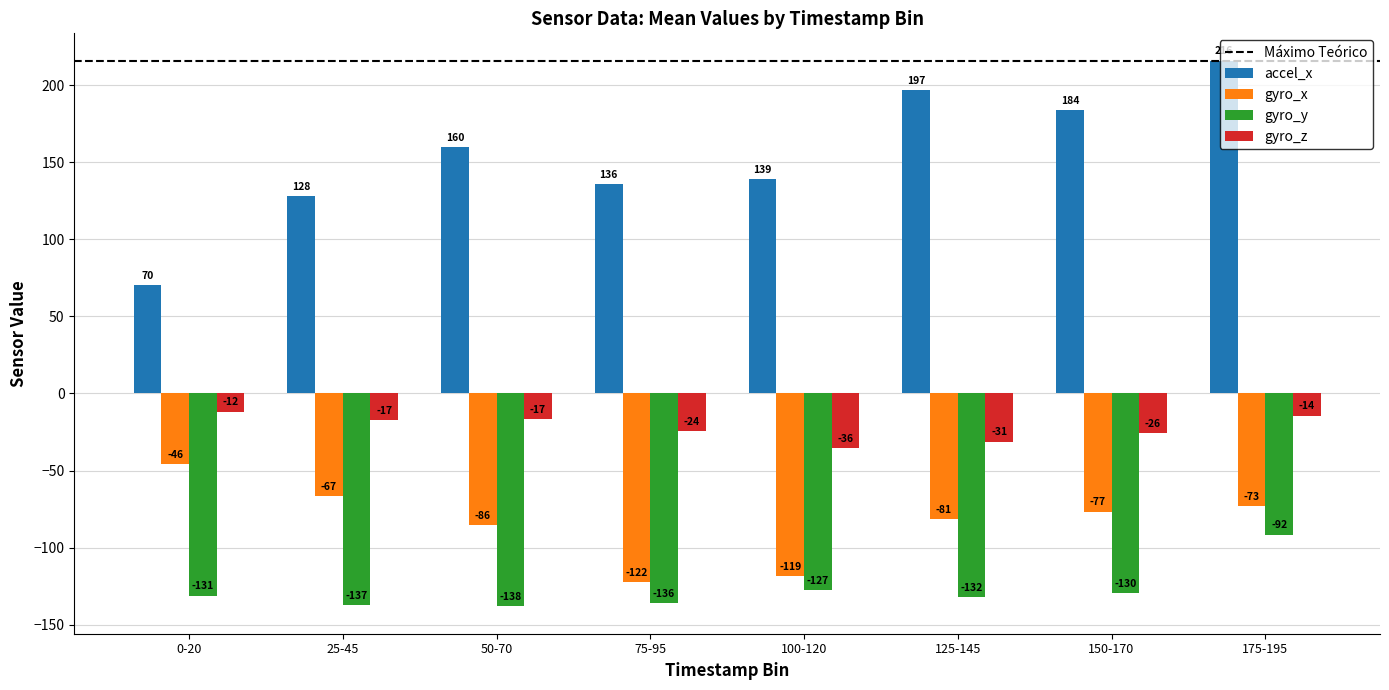

Rank the series by their maximum value, from lowest to highest.

gyro_y, gyro_x, gyro_z, accel_x